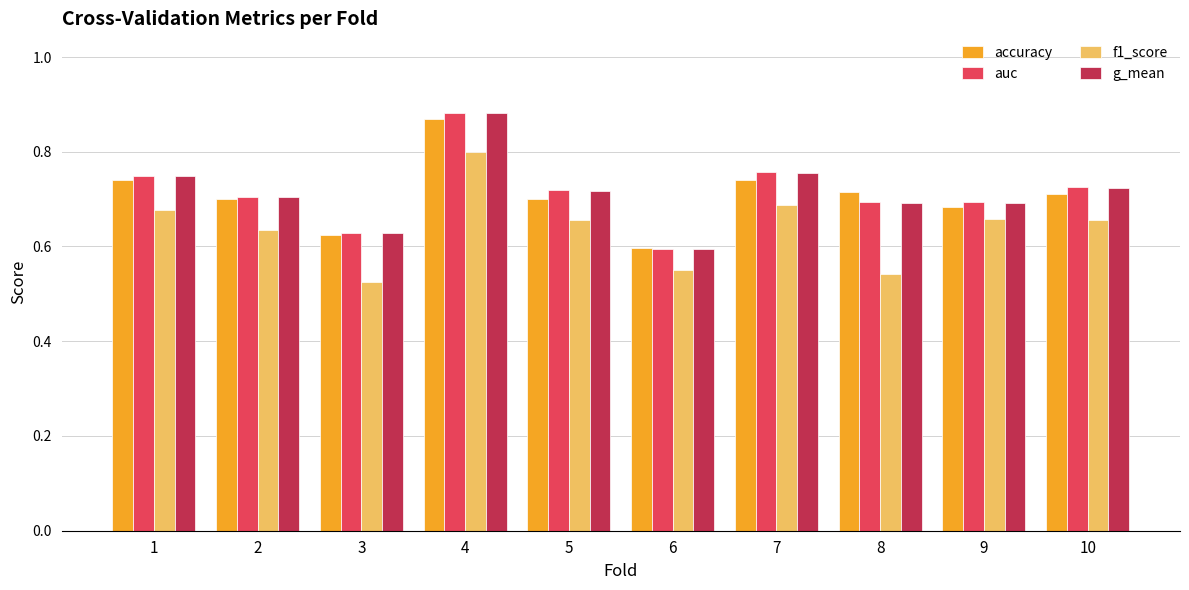

At which category does the chart reach its peak across all series?

4